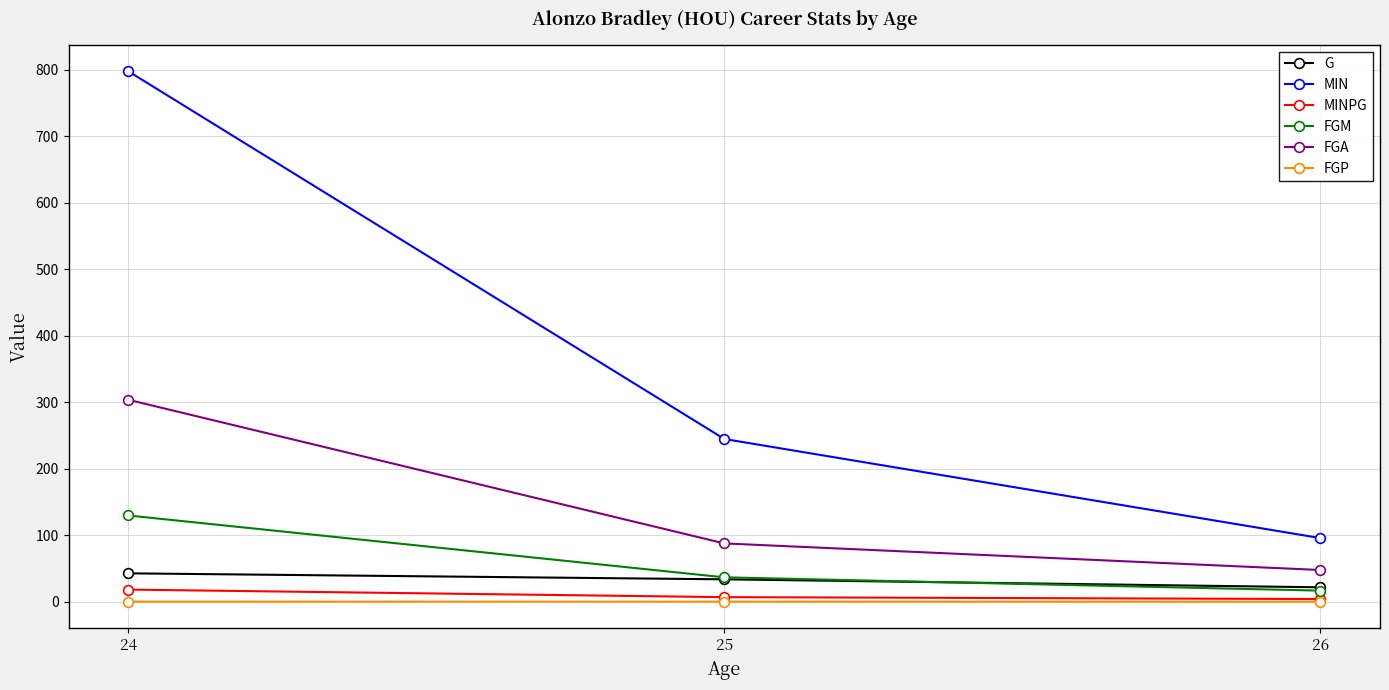

What is the sum of the FGM values at 26 and 25?

54.0